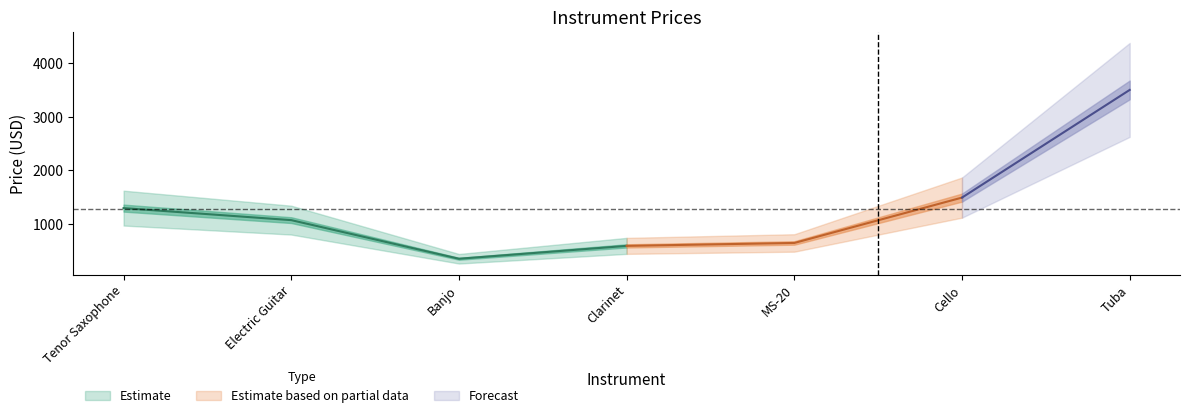

What is the difference between the values at Tenor Saxophone and Banjo?

943.3